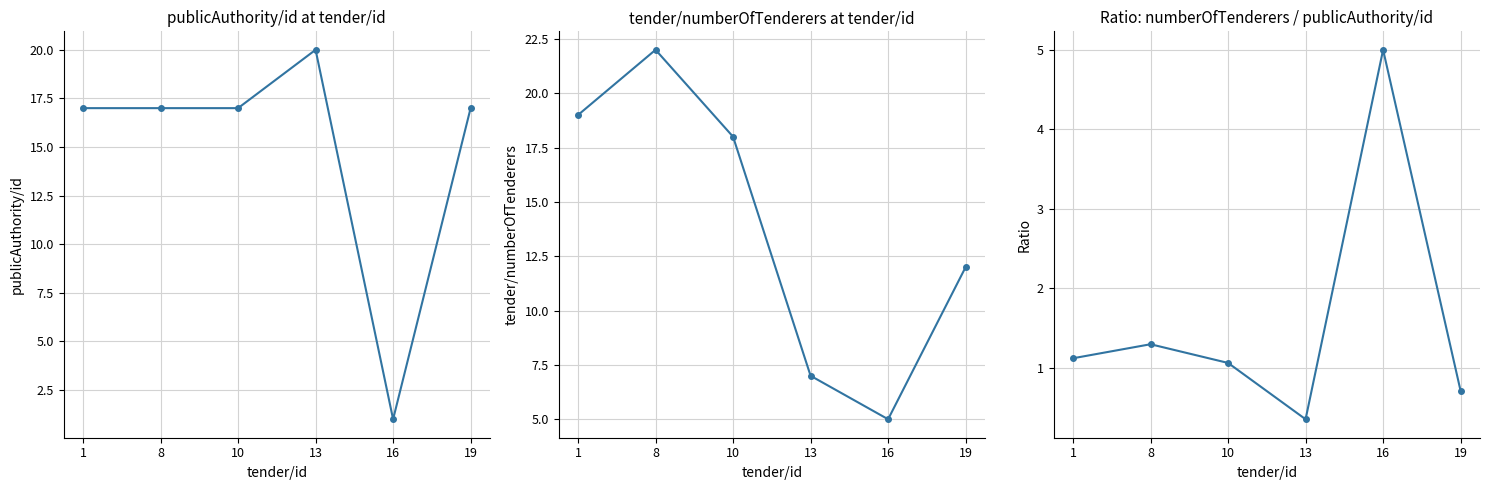

What is the difference between the numberOfTenderers/publicAuthority/id values at 16 and 10?

3.9